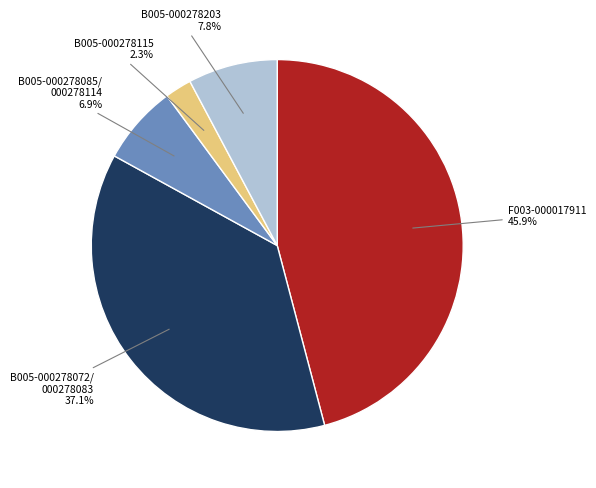

Is there a majority slice in this chart?

No